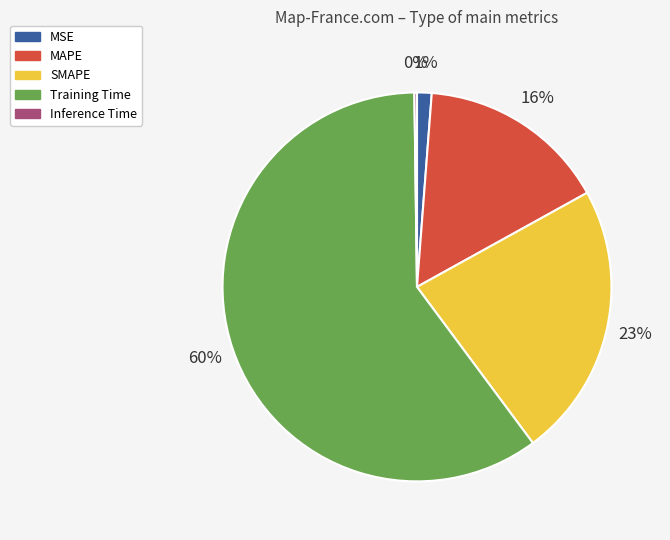

Does Training Time account for over 50% of the chart?

Yes